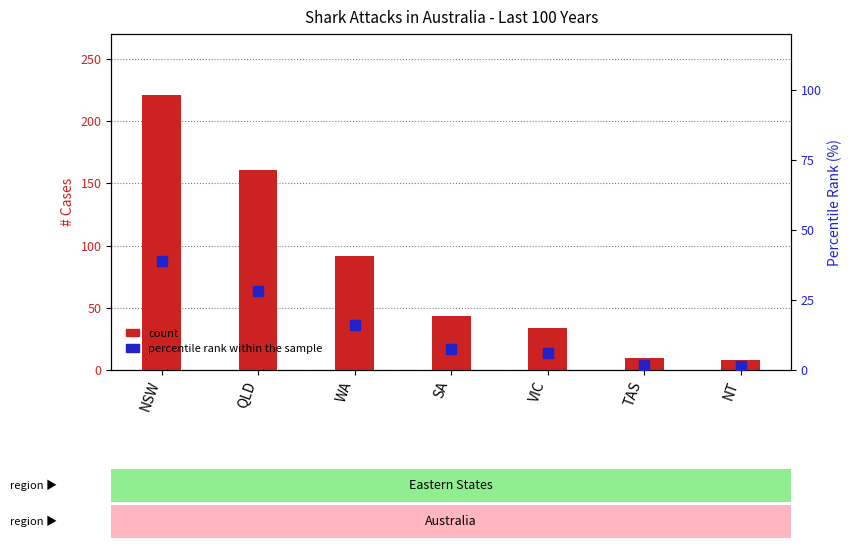

What are all the series names shown in the legend?

count, percentile rank within the sample